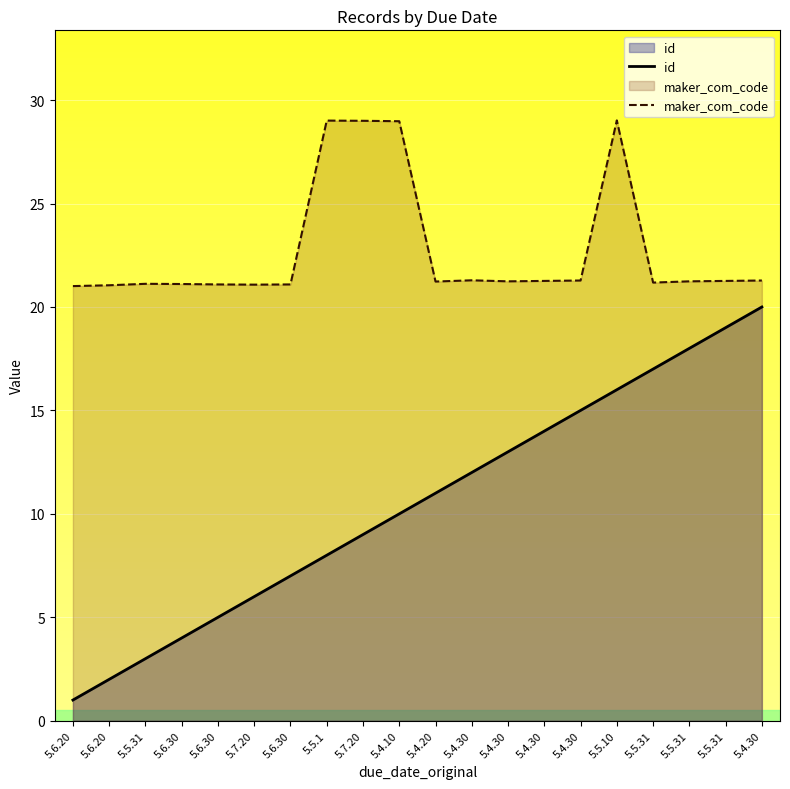

Between 5.7.20 and 5.5.31, which is larger?

5.5.31